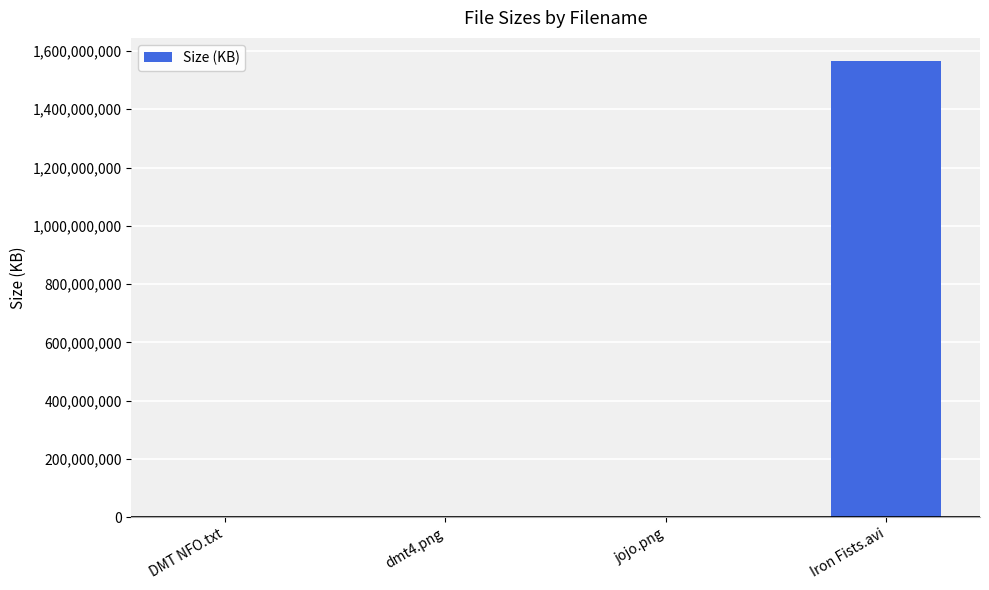

What is the sum of all values?

1566656574.2